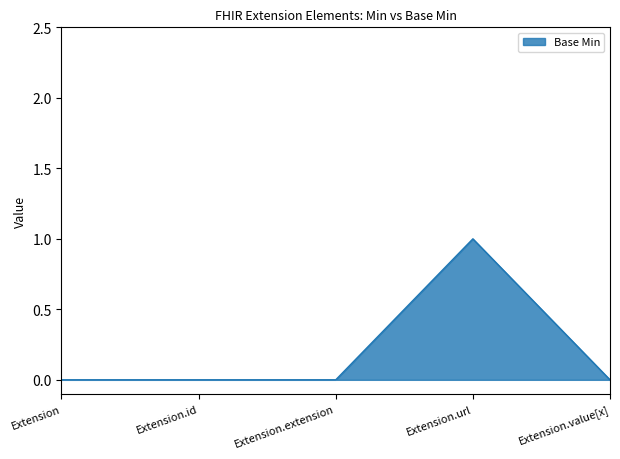

Does the chart have visible grid lines?

No